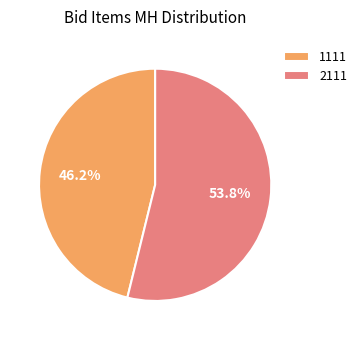

What is the total percentage of 2111 and 1111?

100.0%